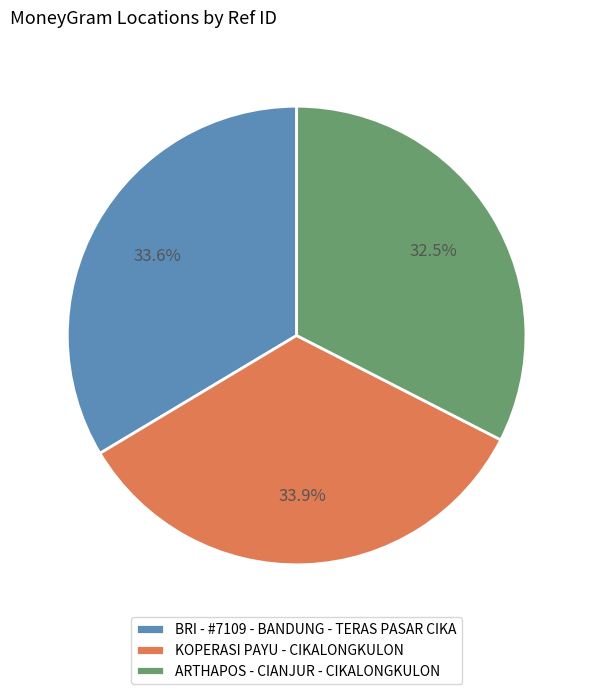

What percentage is NOT represented by KOPERASI PAYU - CIKALONGKULON?

66.1%